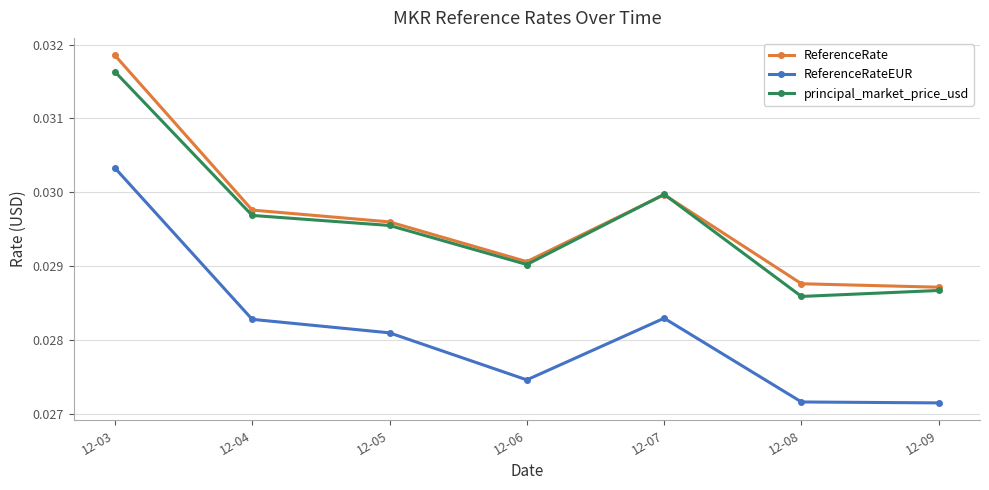

Which series has the largest total across all categories?

ReferenceRate